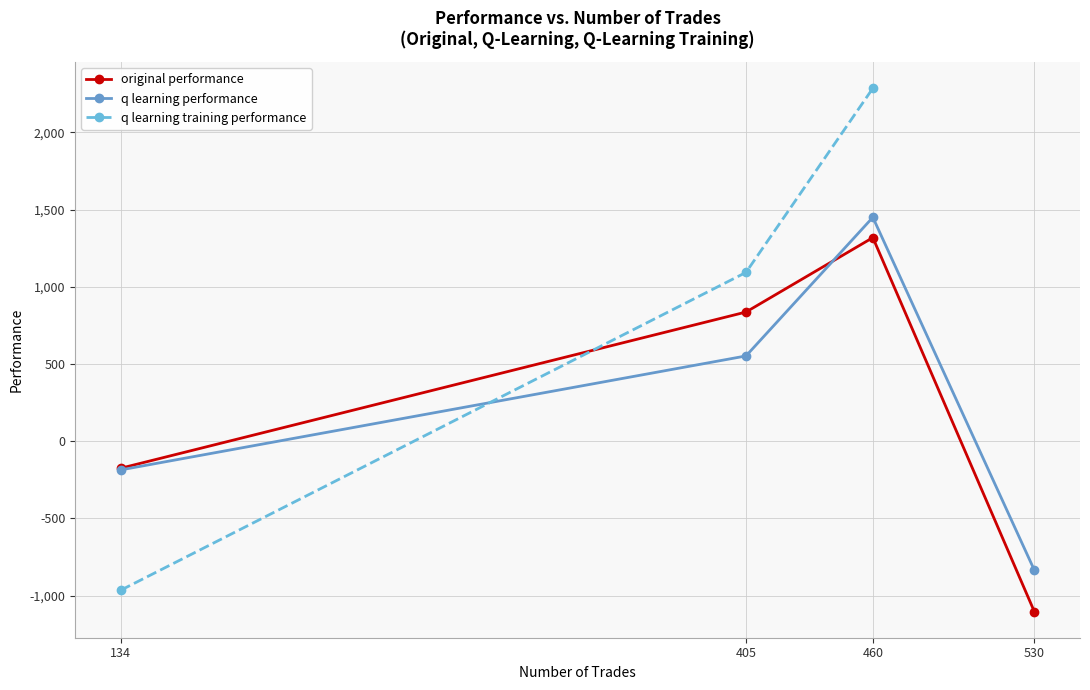

Which series ends up on top after the final intersection of q learning performance and q learning training performance?

q learning training performance